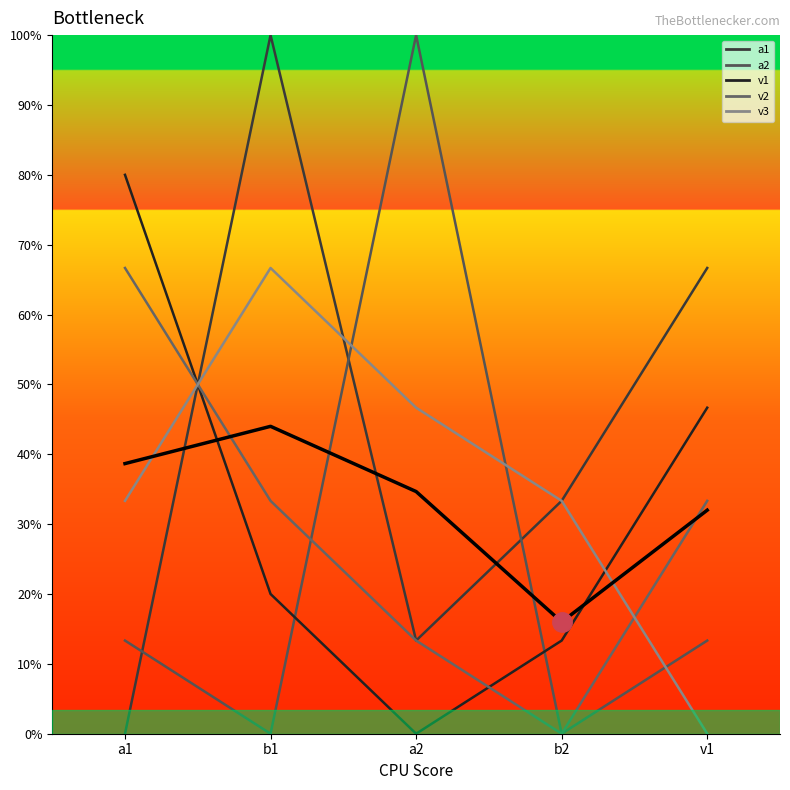

The value at v1 is 4.8. True or false?

True